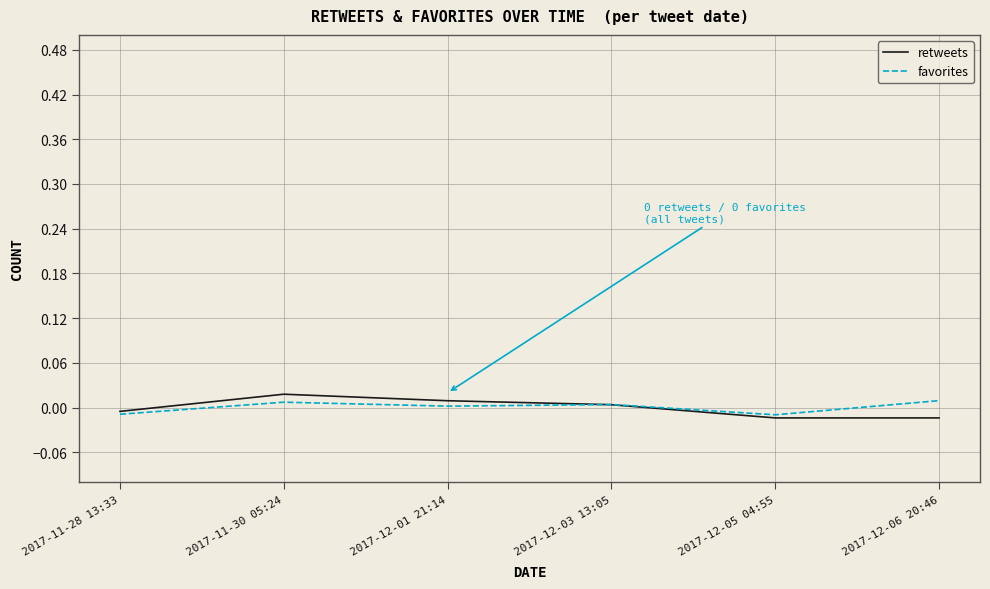

Between 2017-11-28 13:33 and 2017-12-01 21:14, which series saw the biggest shift?

retweets